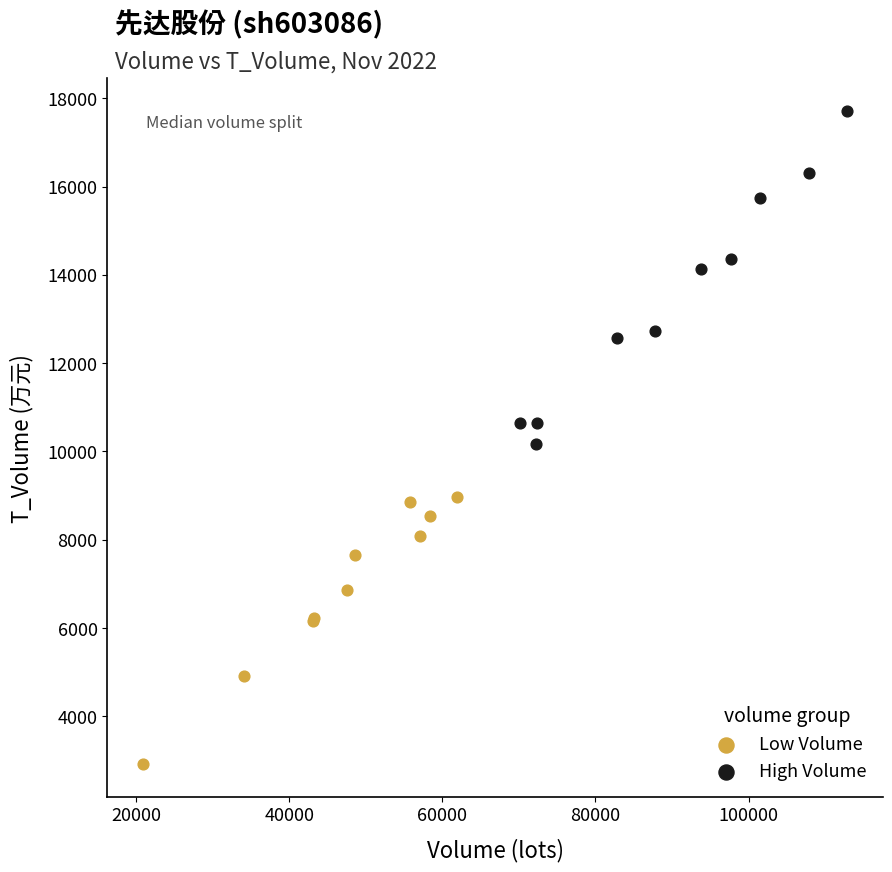

Which series contains the highest Y value?

High Volume